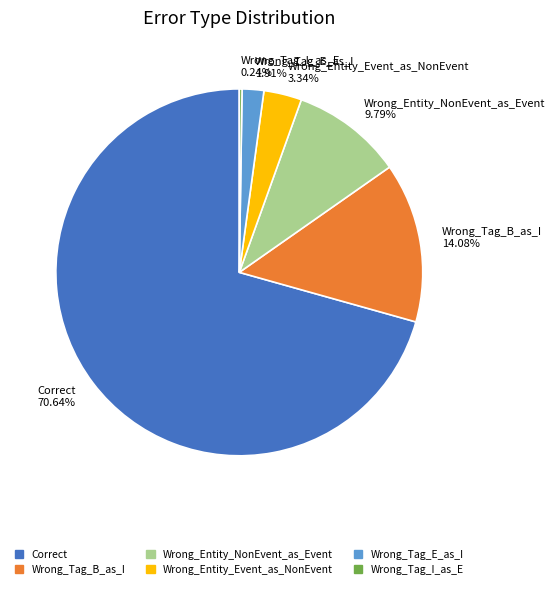

Which slice is the largest?

Correct